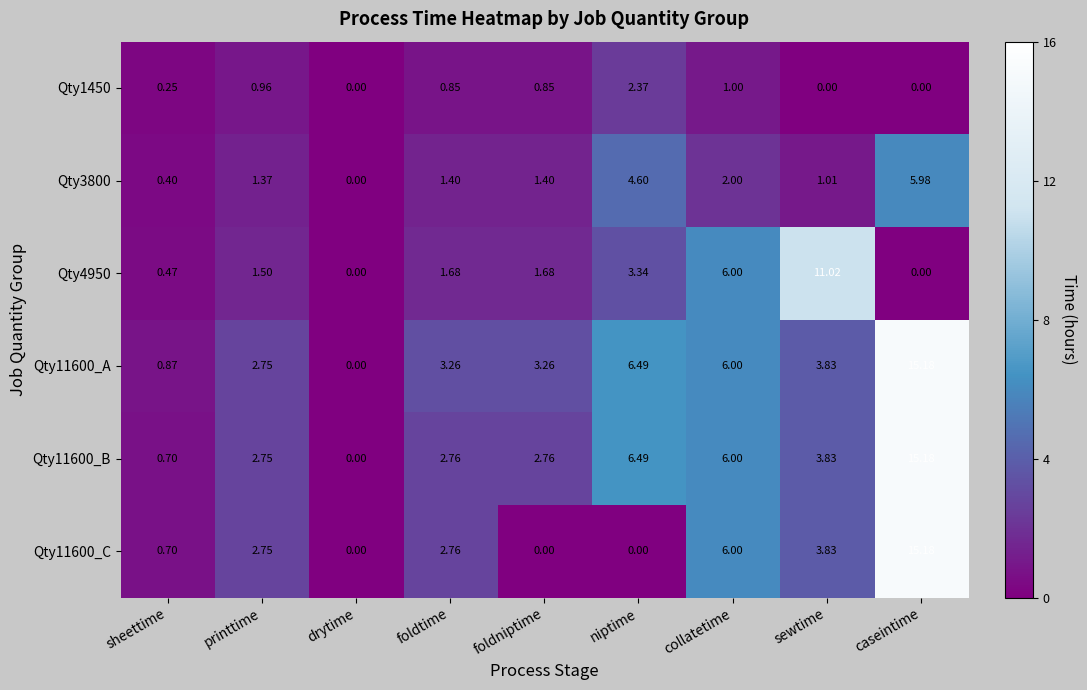

Which label corresponds to the largest value in the chart?

caseintime